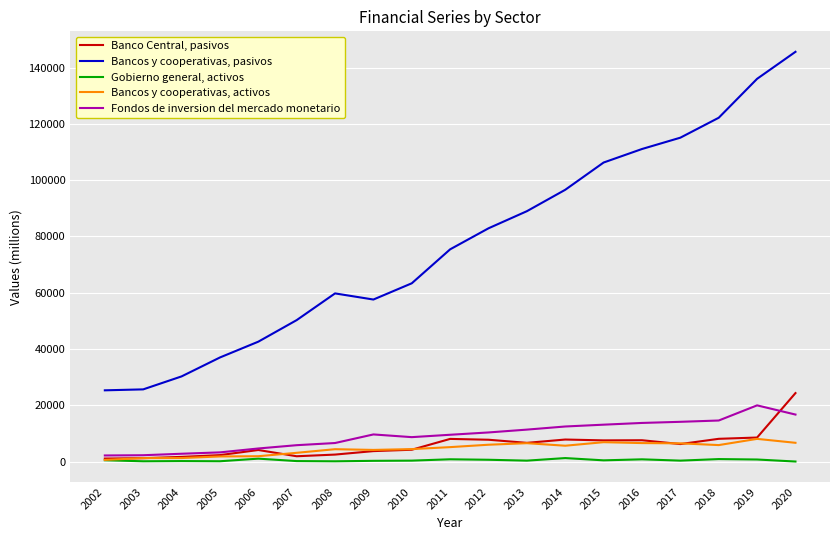

Read the Bancos y cooperativas, pasivos value at 2010.

63354